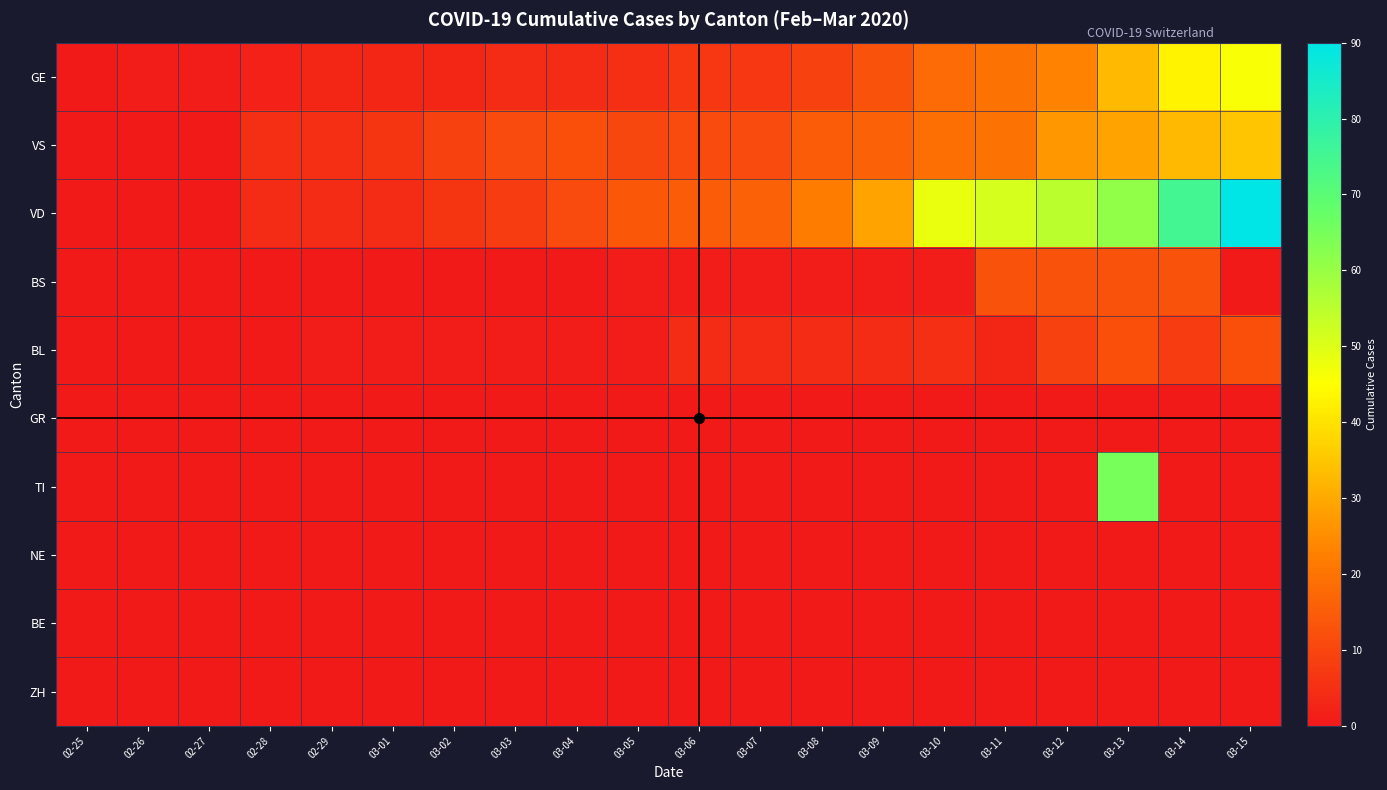

How many categories are shown in the chart?

20